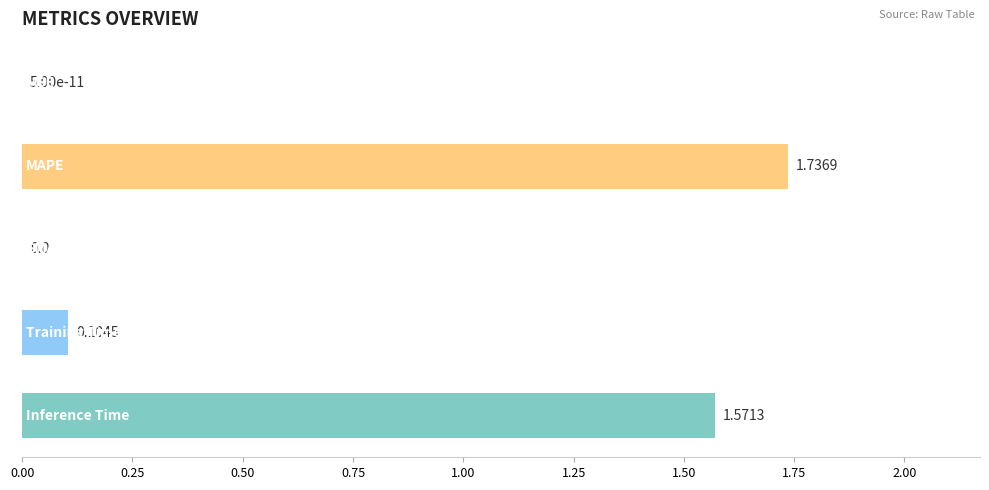

What is the sum of all values?

3.4